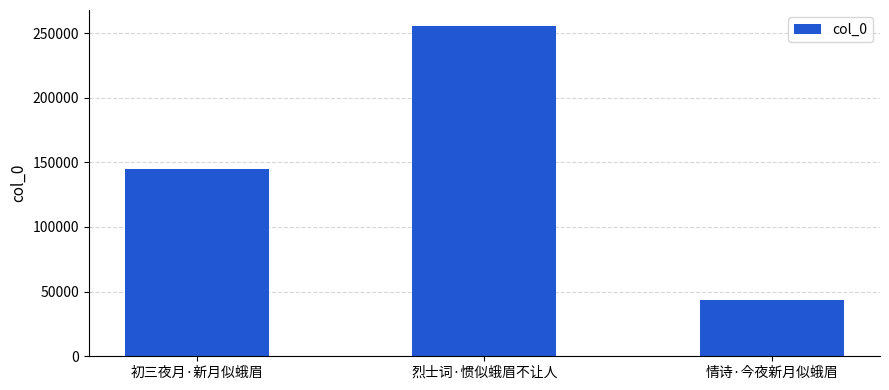

Reading right to left, extract all data points from this chart.

情诗·今夜新月似蛾眉=43295	烈士词·惯似蛾眉不让人=255072	初三夜月·新月似蛾眉=145196